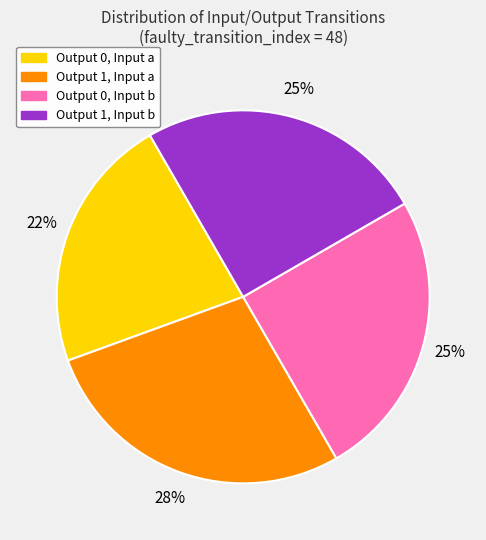

Is there any slice that represents more than half of the pie?

No